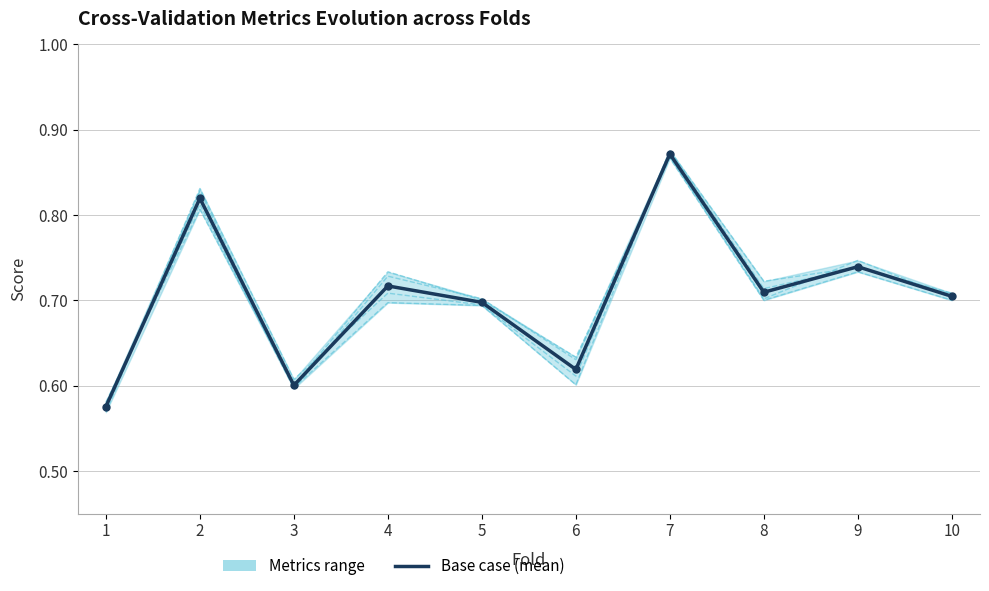

Is the value of auc at 9 greater than the value of f1_score at 8?

Yes